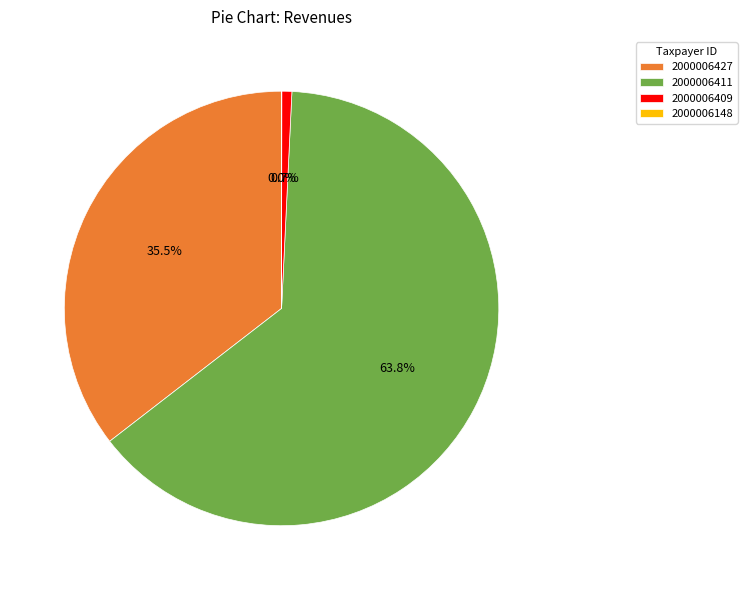

What percentage is the 2000006411 slice, to the nearest percent?

64%